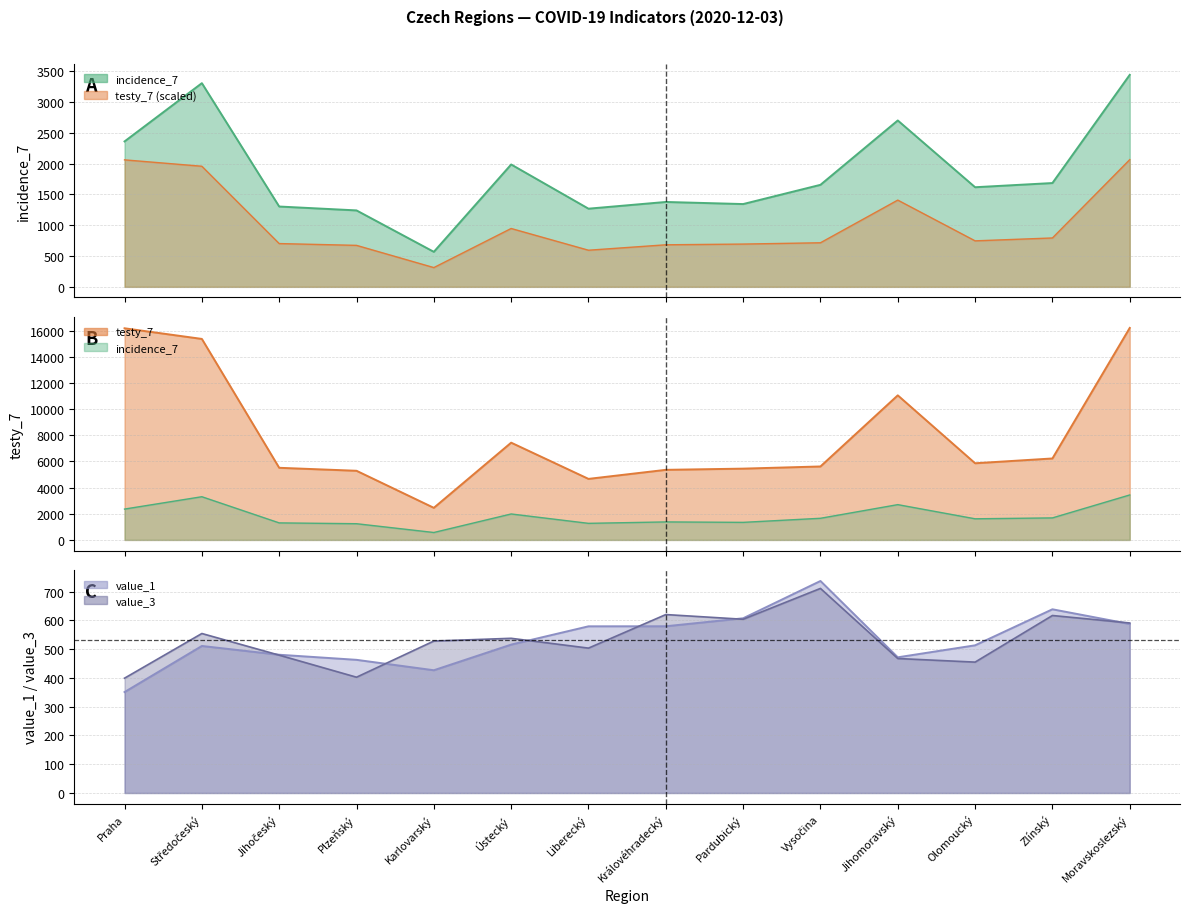

What are all the series names shown in the legend?

incidence_7, testy_7, value_1, value_3